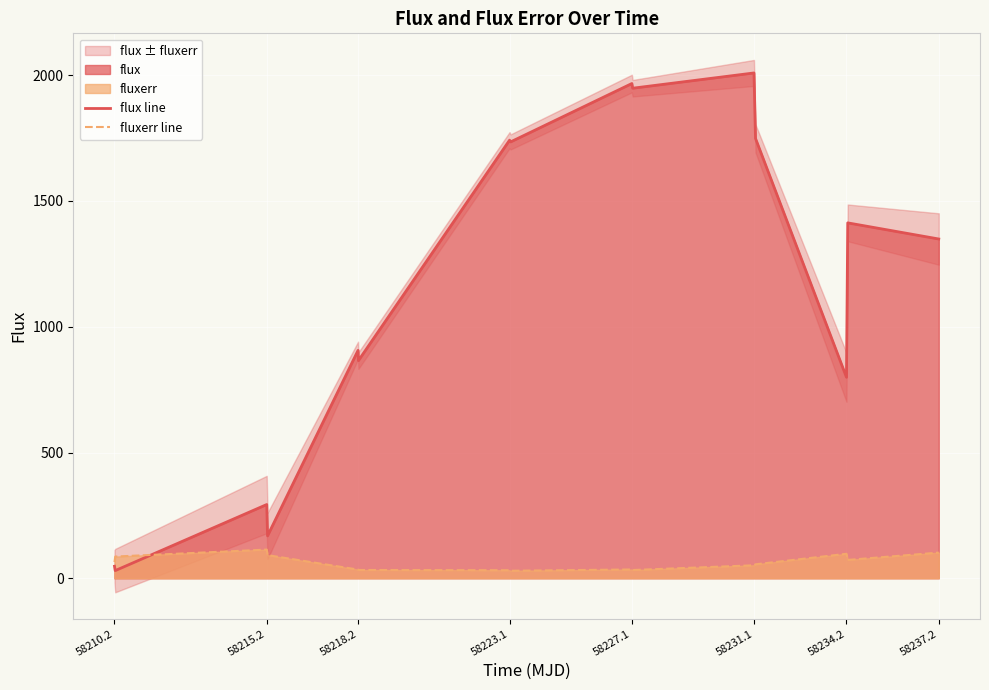

Where is flux line nearest to the value 1019?

58218.2